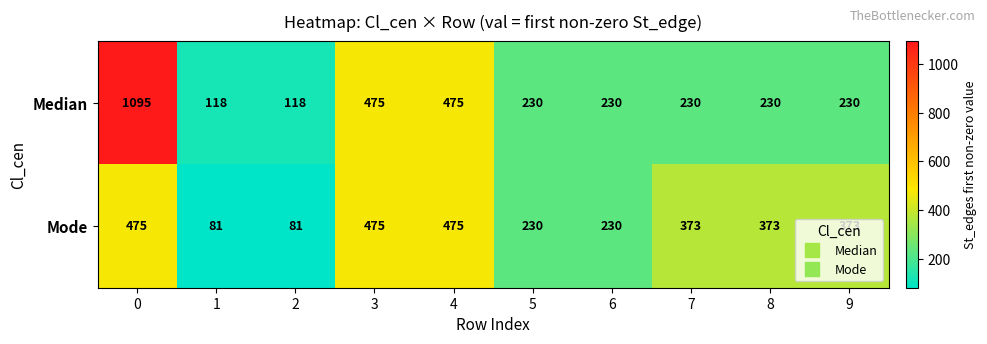

List the series in order of their peak value, lowest first.

Mode, Median